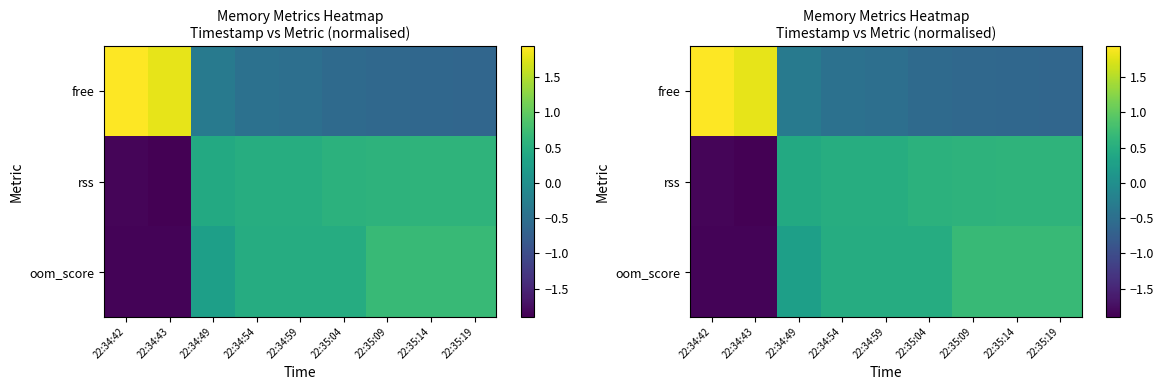

Count the number of categories in the chart.

9